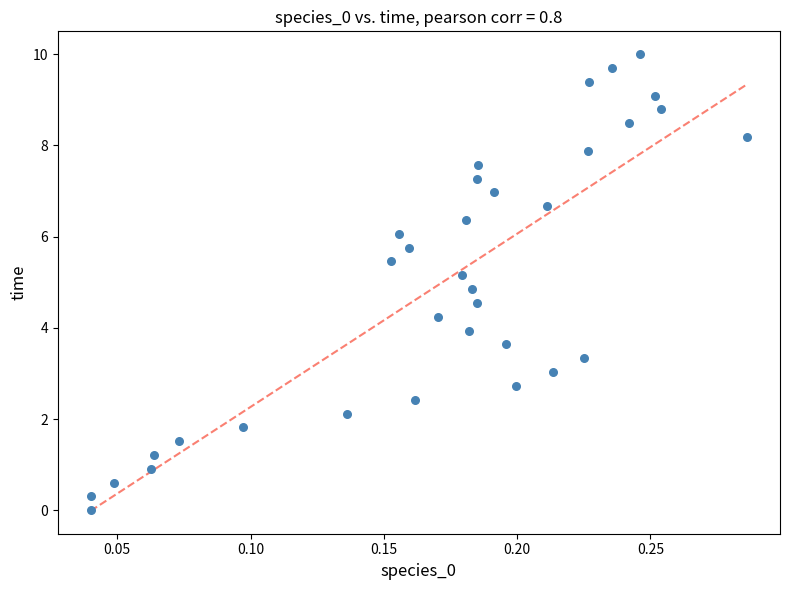

What is the range of Y values (max minus min)?

10.0